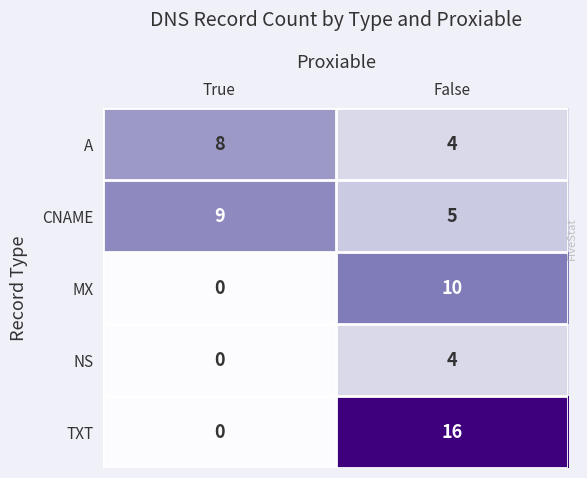

How many categories are shown in the chart?

2